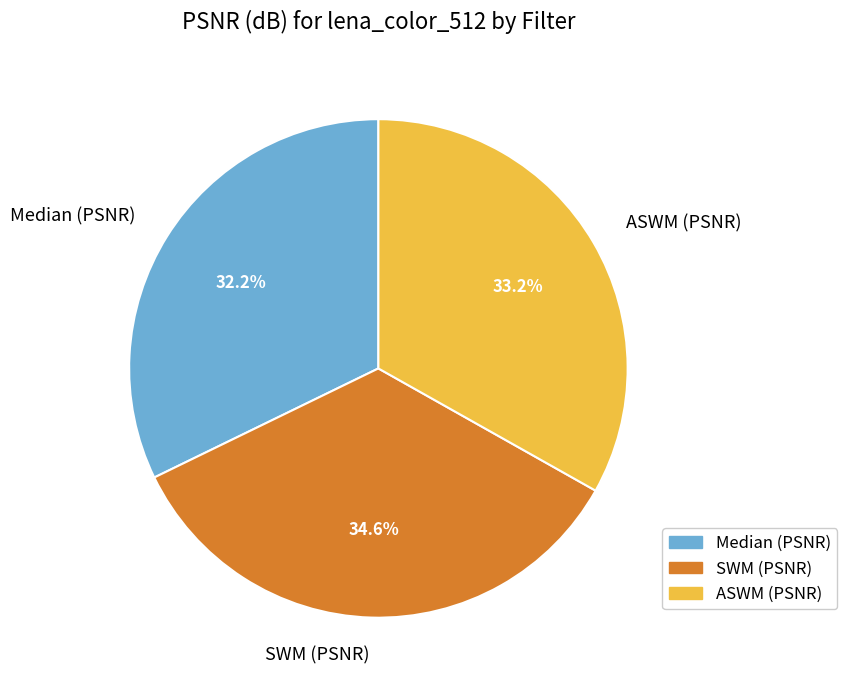

True or false: SWM (PSNR) accounts for 35% of the total.

True